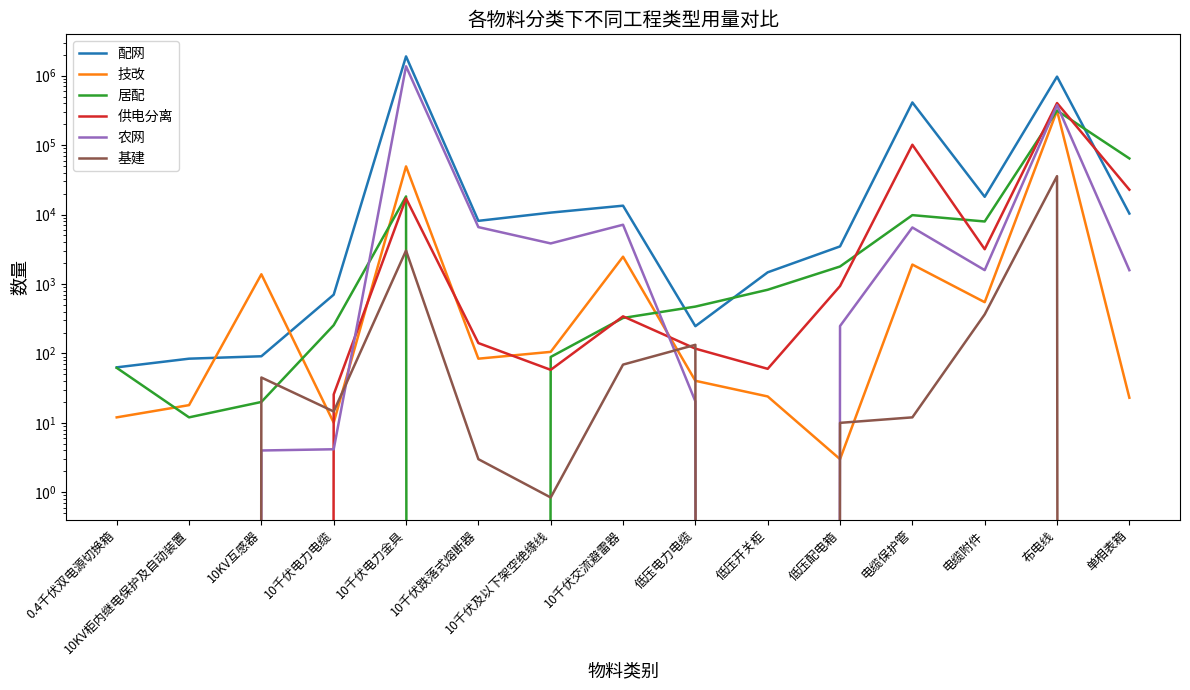

At 0.4千伏双电源切换箱, list the series in order from largest to smallest.

配网, 居配, 技改, 供电分离, 农网, 基建